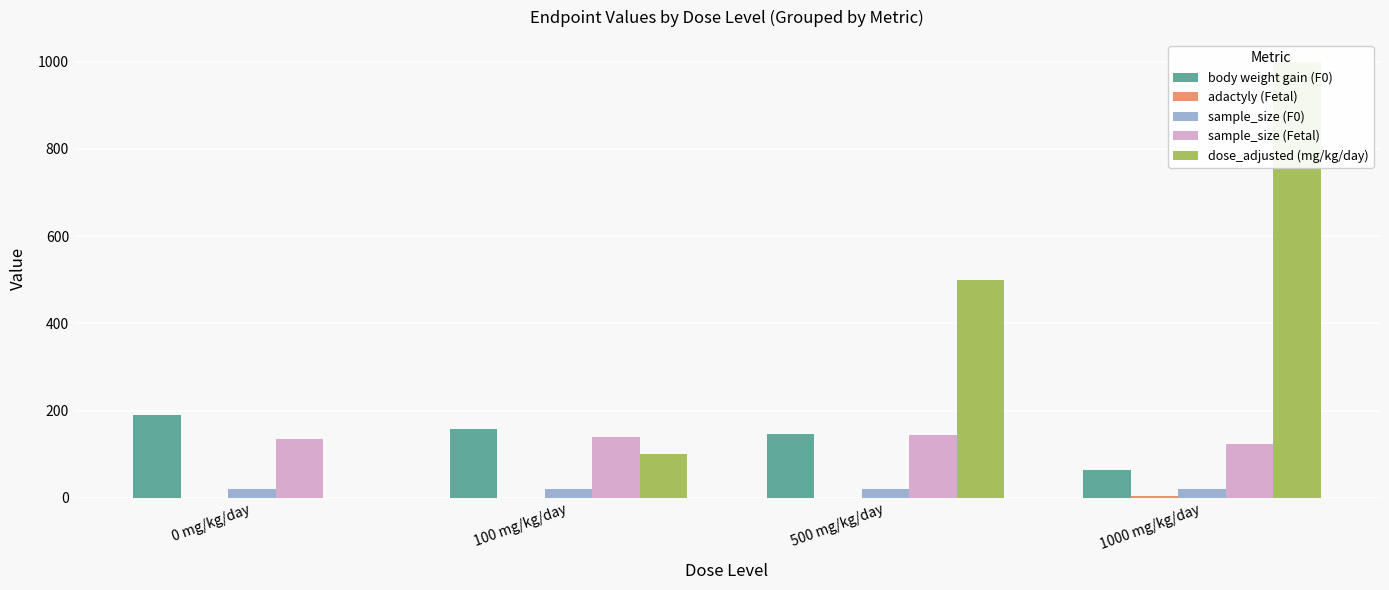

Which category has the lowest value in the body weight gain (F0) series?

1000 mg/kg/day